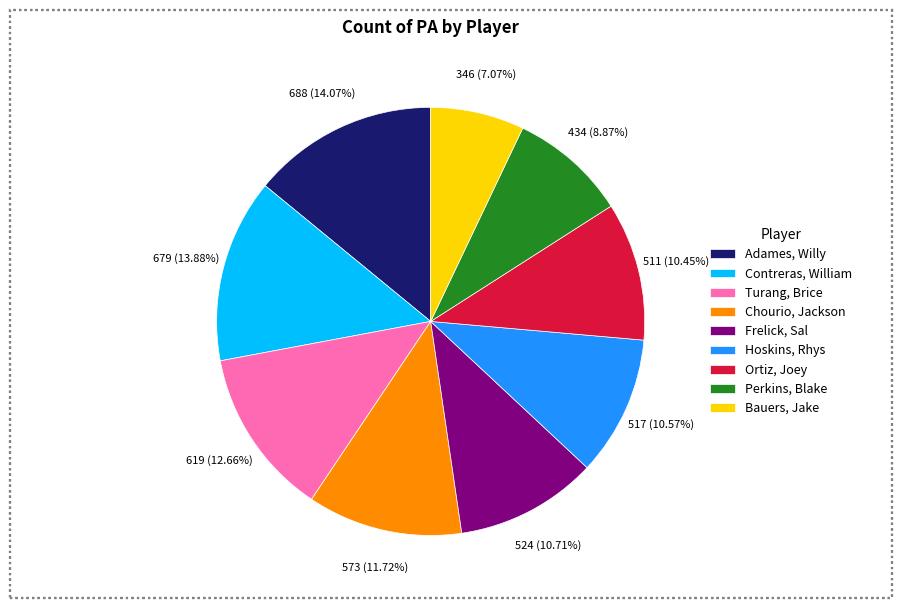

What is the smallest slice in the pie chart?

Bauers, Jake